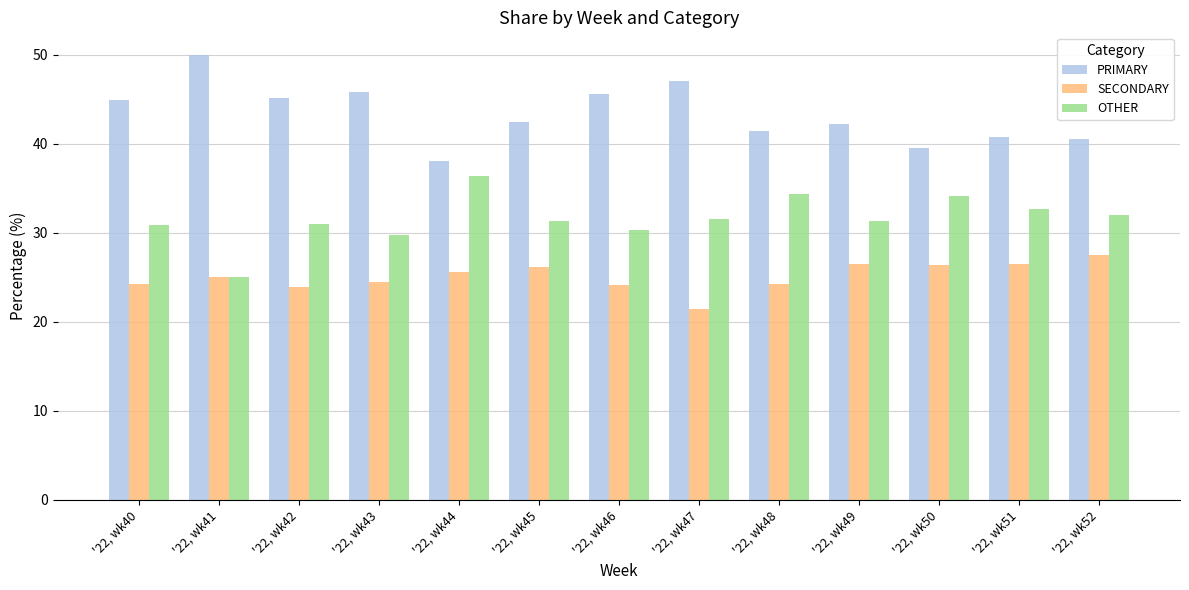

Rank the series at '22, wk40 from lowest to highest value.

SECONDARY, OTHER, PRIMARY